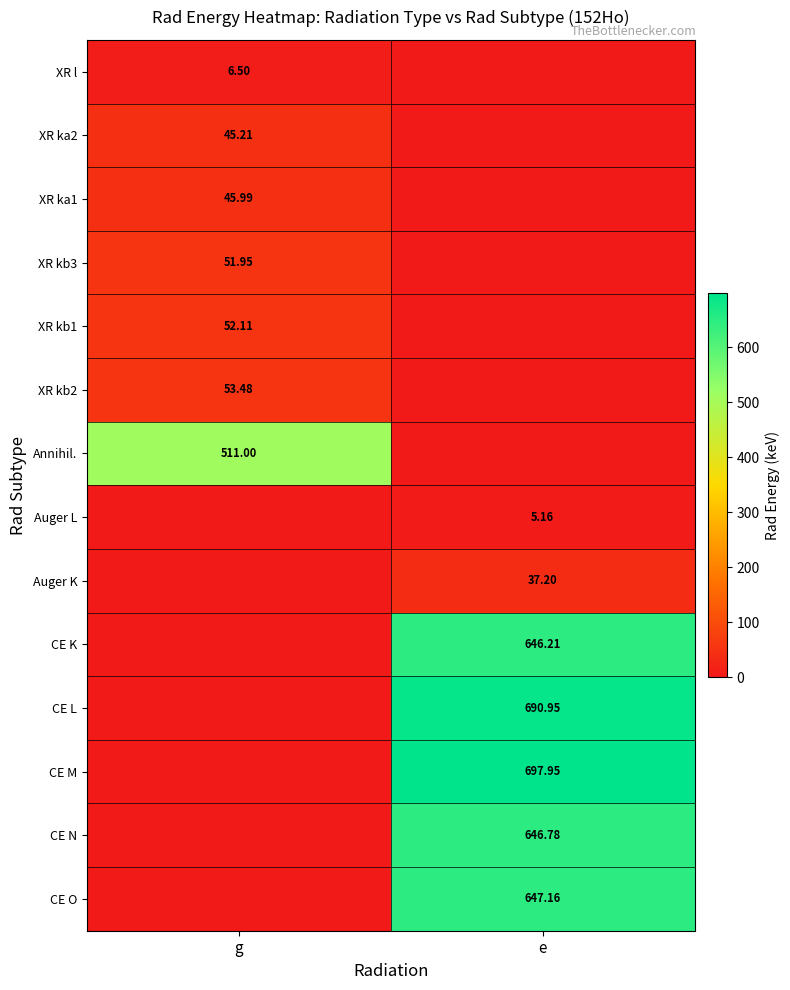

Is the value of Auger K at e greater than the value of XR kb3 at g?

No